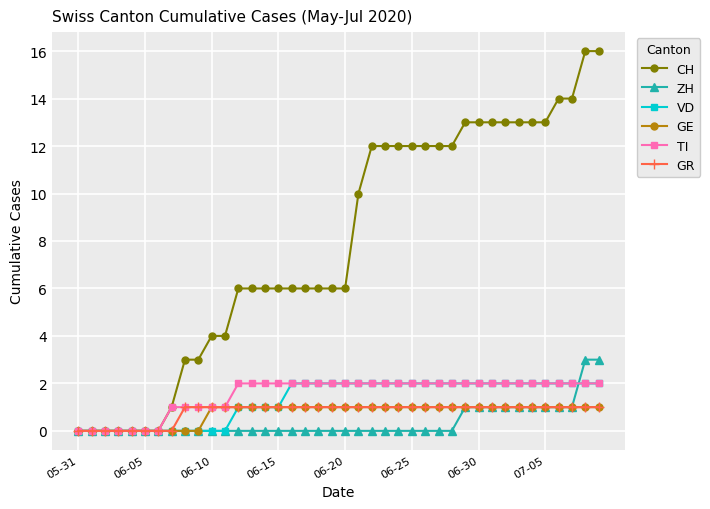

Is this an area chart (filled region under the line)?

No